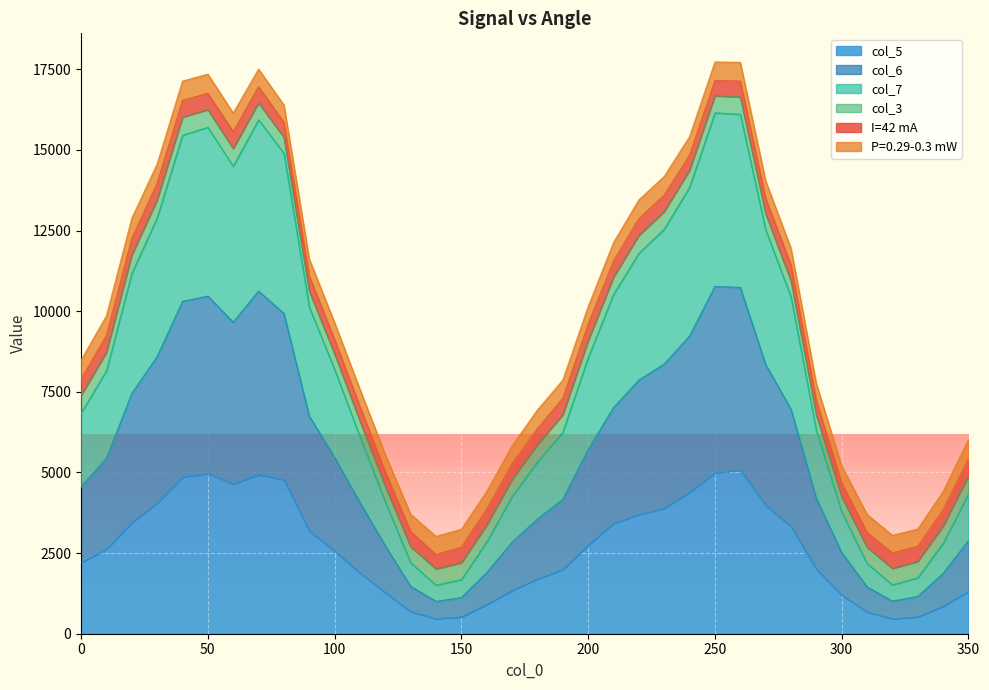

How many data points in col_7 are less than 8191?

18